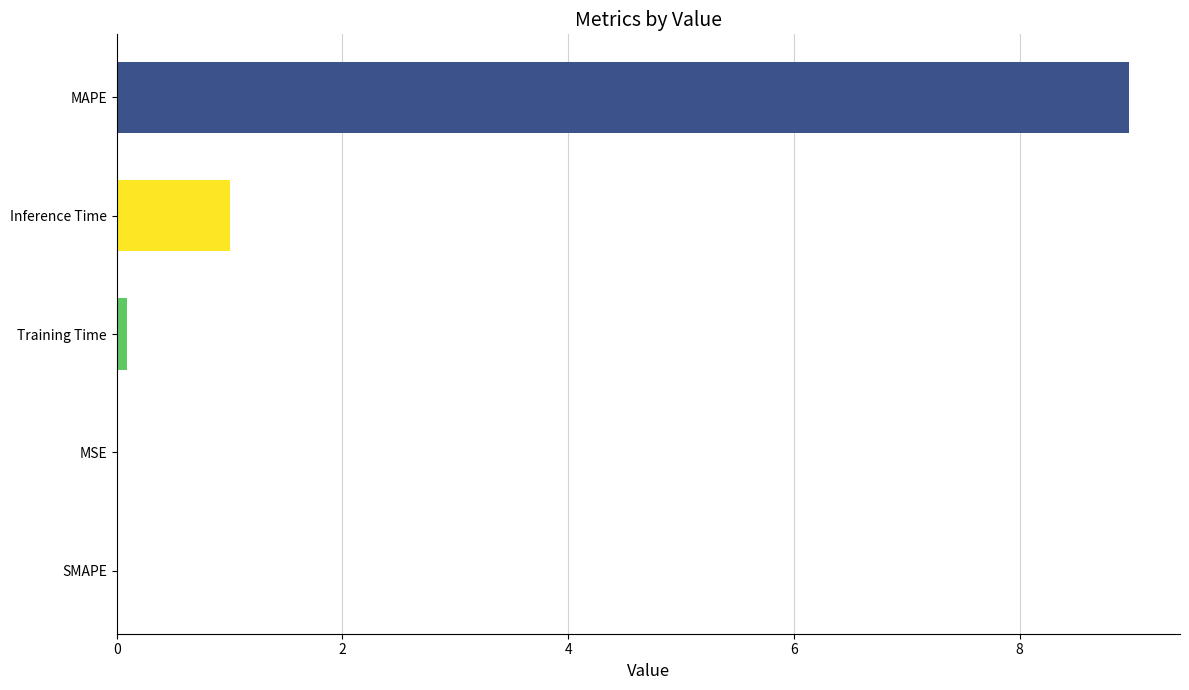

Which label corresponds to the largest value in the chart?

MAPE